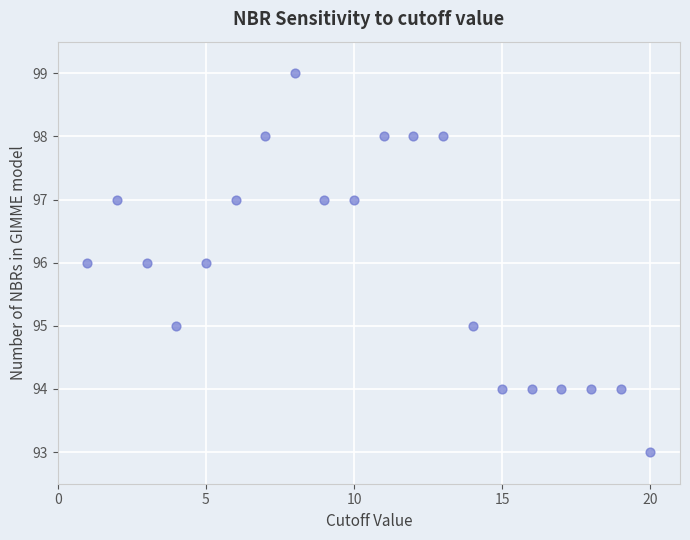

What is the range of X values (max minus min)?

19